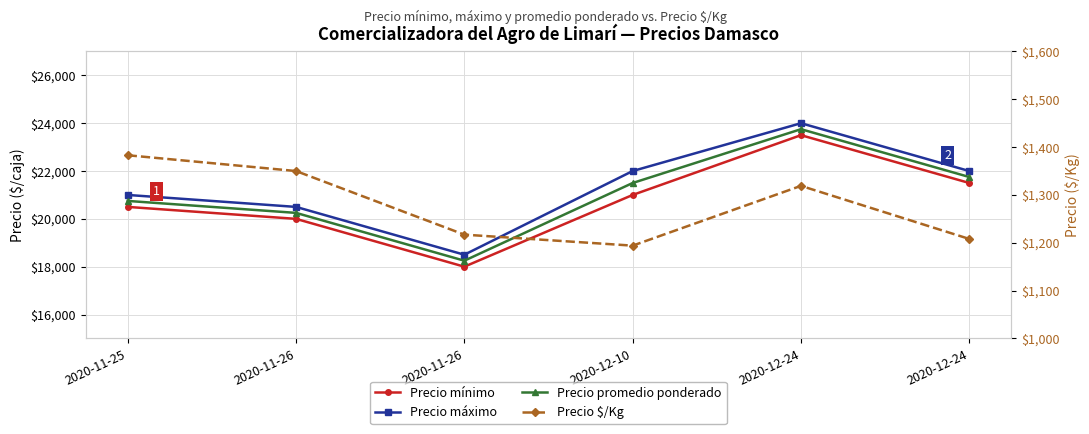

Which category has the highest value in the Precio $/Kg series?

2020-11-25